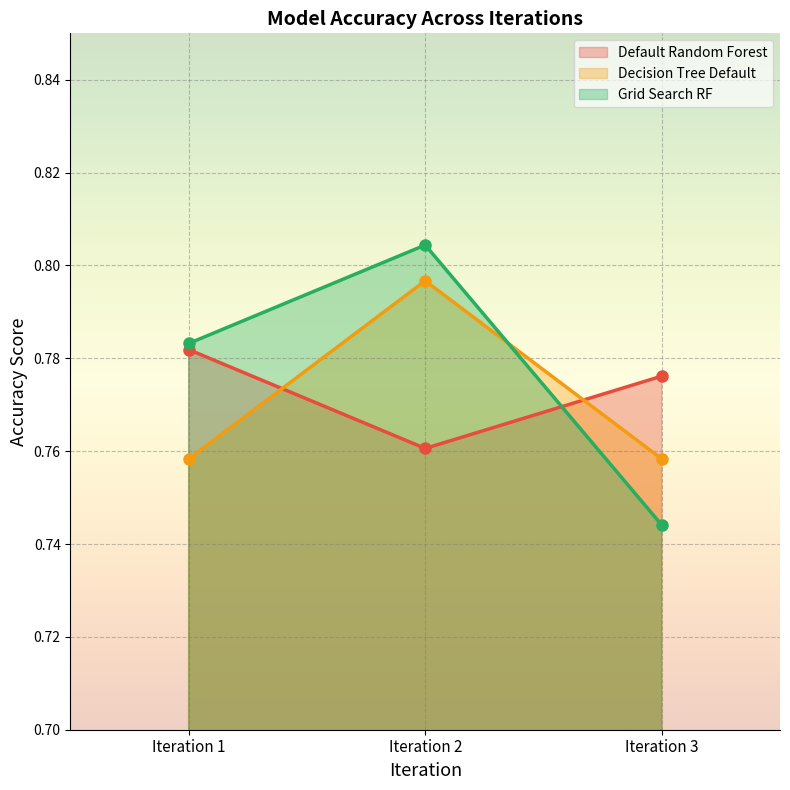

The Grid Search RF series shows 0.7 at Iteration 3. True or false?

True